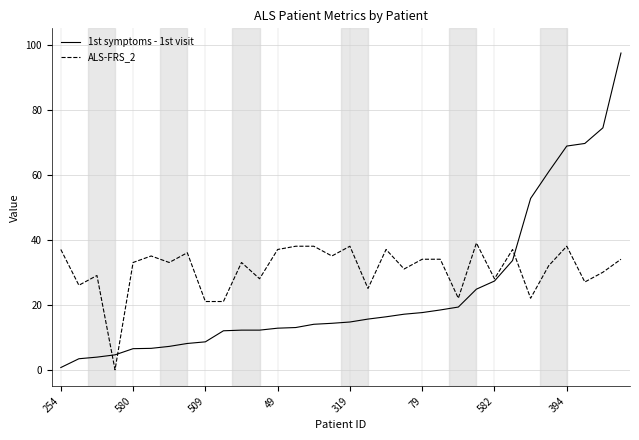

Count the number of data series in this chart.

2